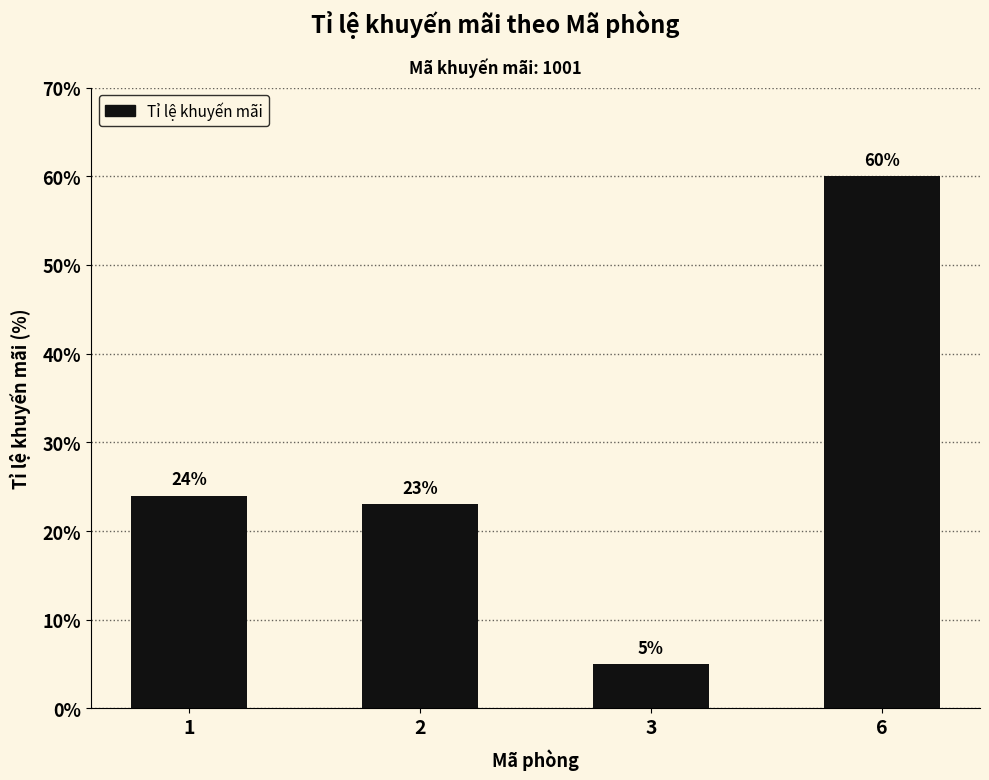

Which label corresponds to the smallest value in the chart?

3